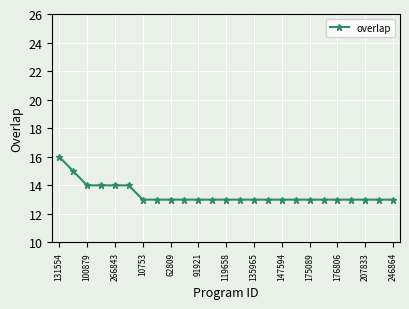

How many data points does each series have?

25